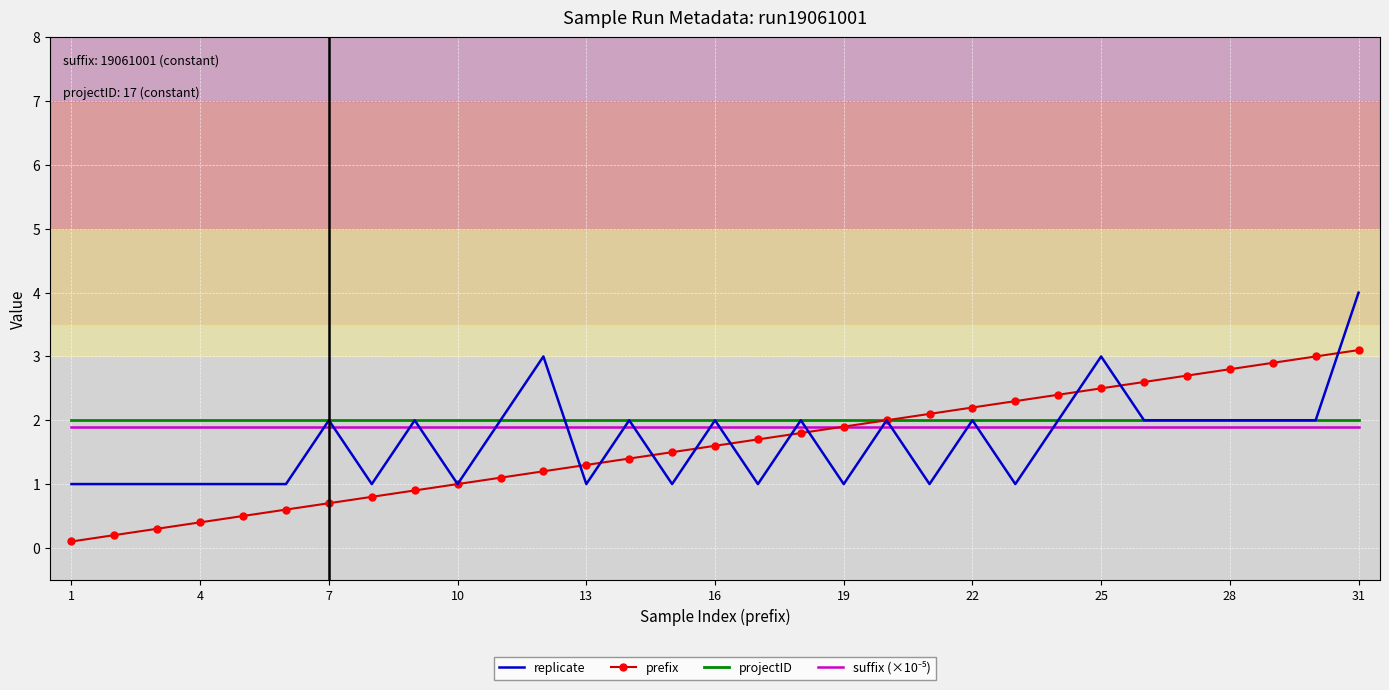

What is the greatest value displayed?

4.0